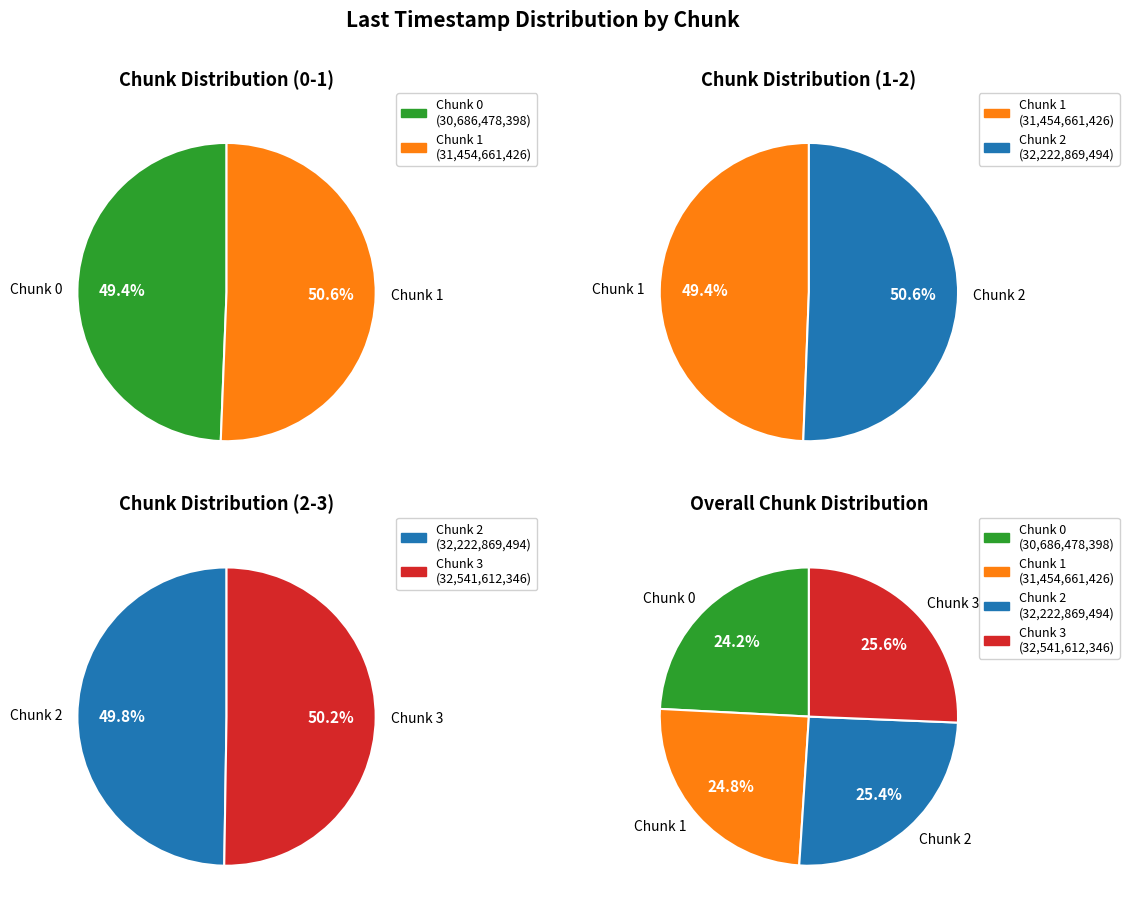

Is there any slice that represents more than half of the pie?

No